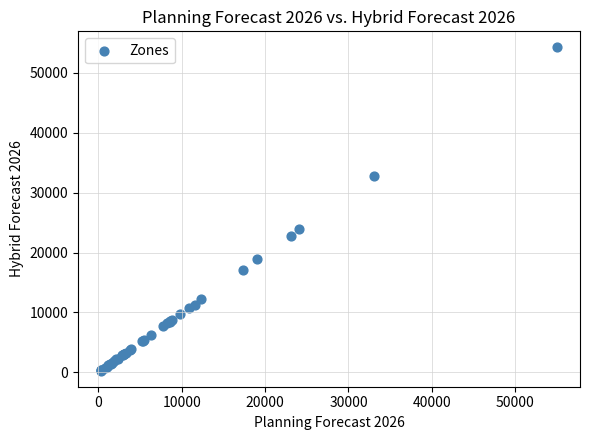

What Y value in the scatter plot is closest to 27268?

23900.8